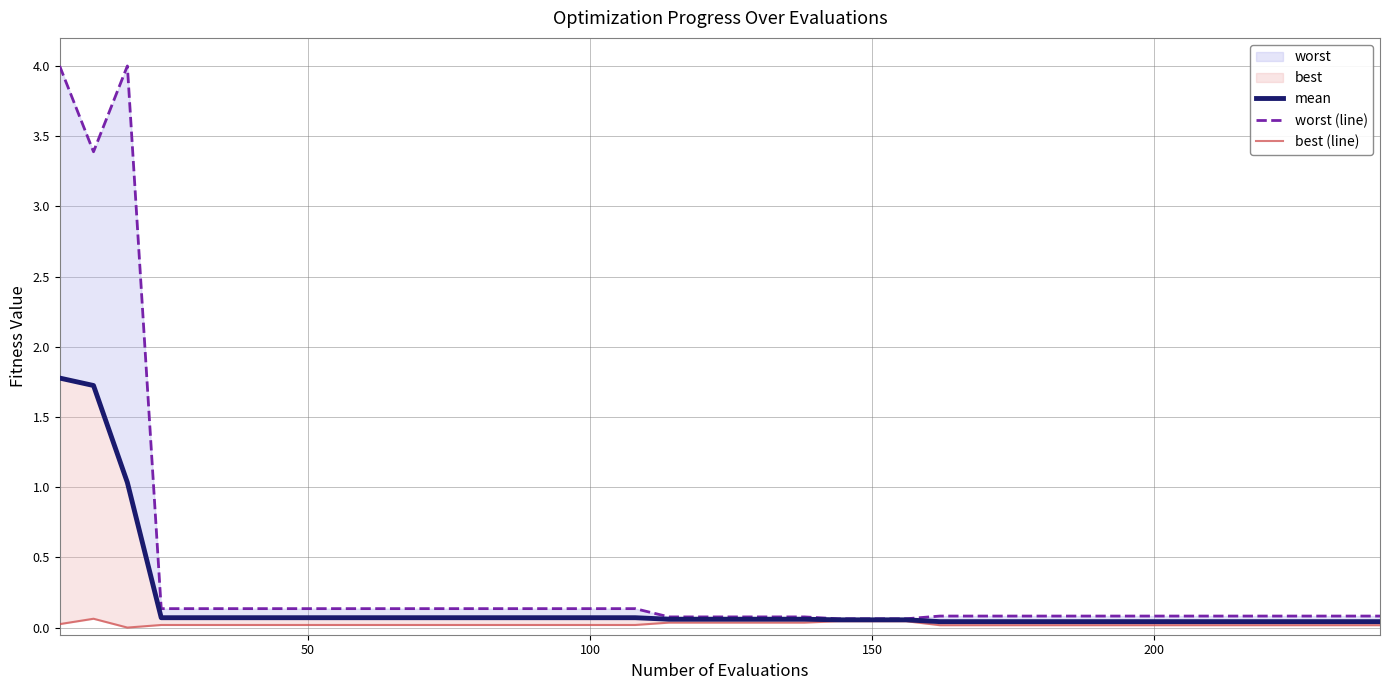

List the series in order of their overall mean, highest first.

worst (line), mean, best (line)